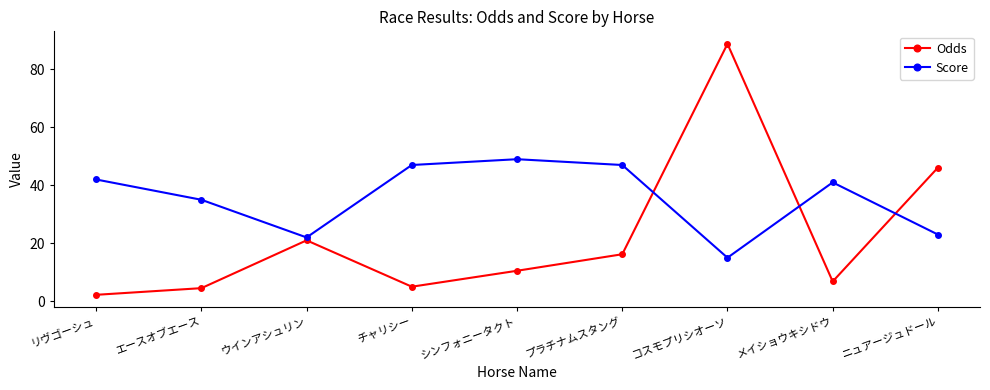

What is the value of the Odds point at the 5th from the left?

10.5